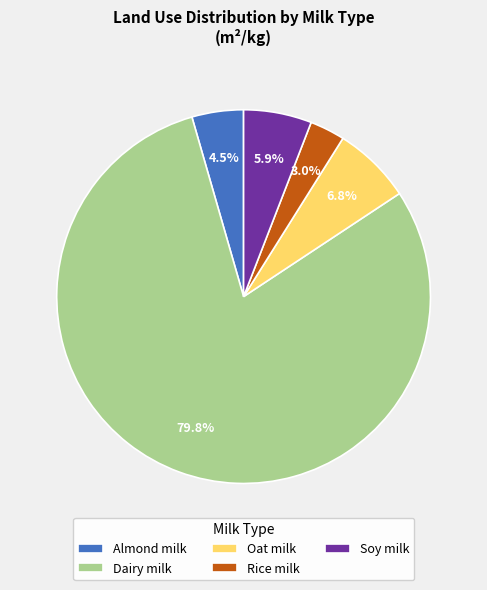

The Soy milk slice represents 20% of the pie. True or false?

False